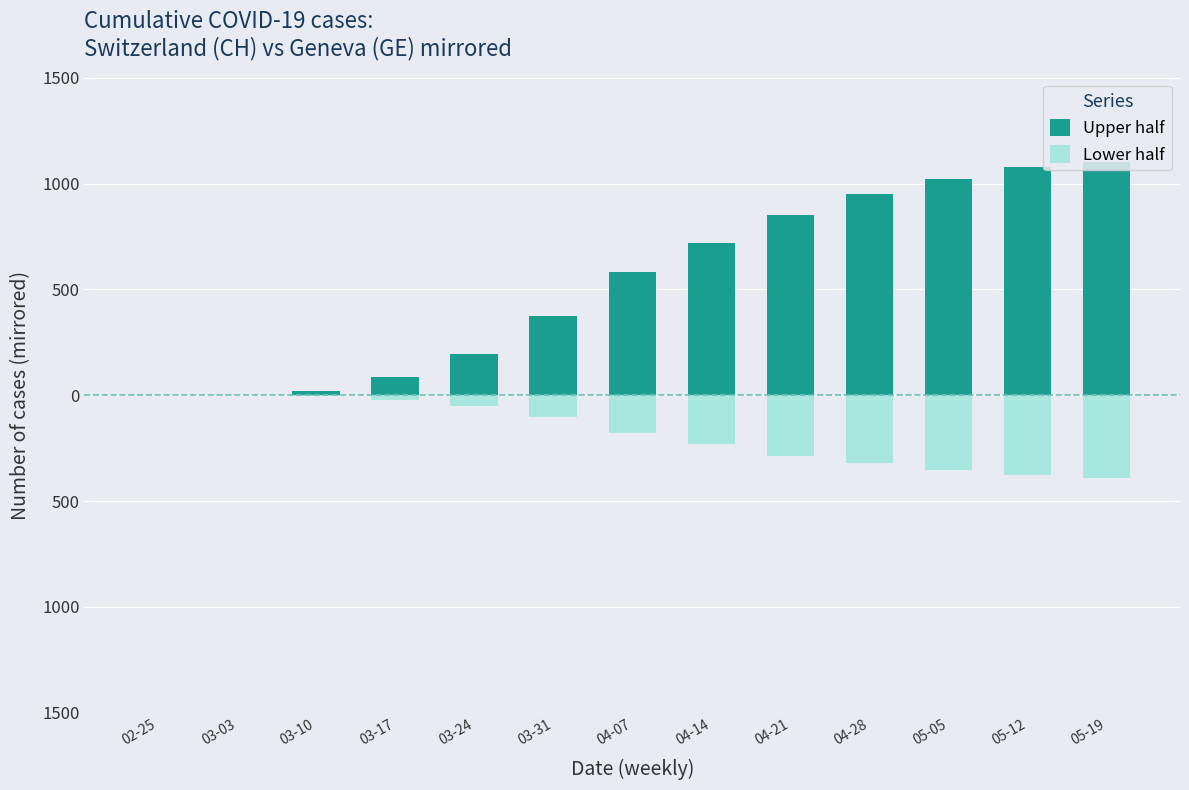

List the series in order of their overall mean, highest first.

Upper half, Lower half